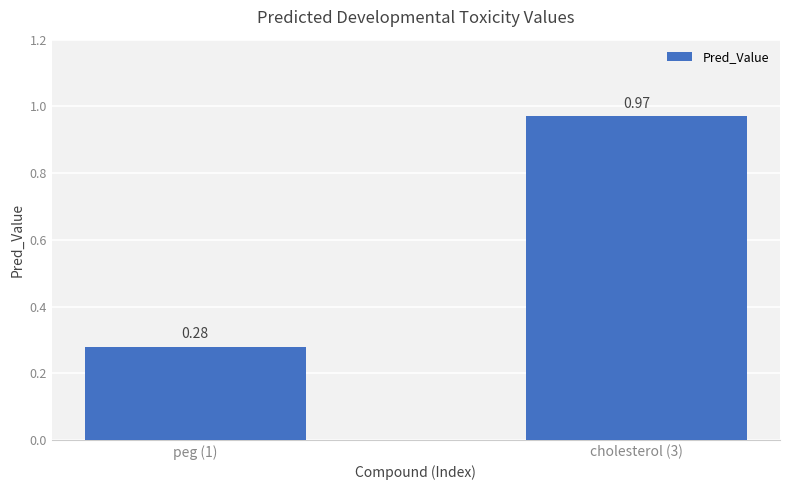

Rank the categories by value from lowest to highest.

peg (1), cholesterol (3)